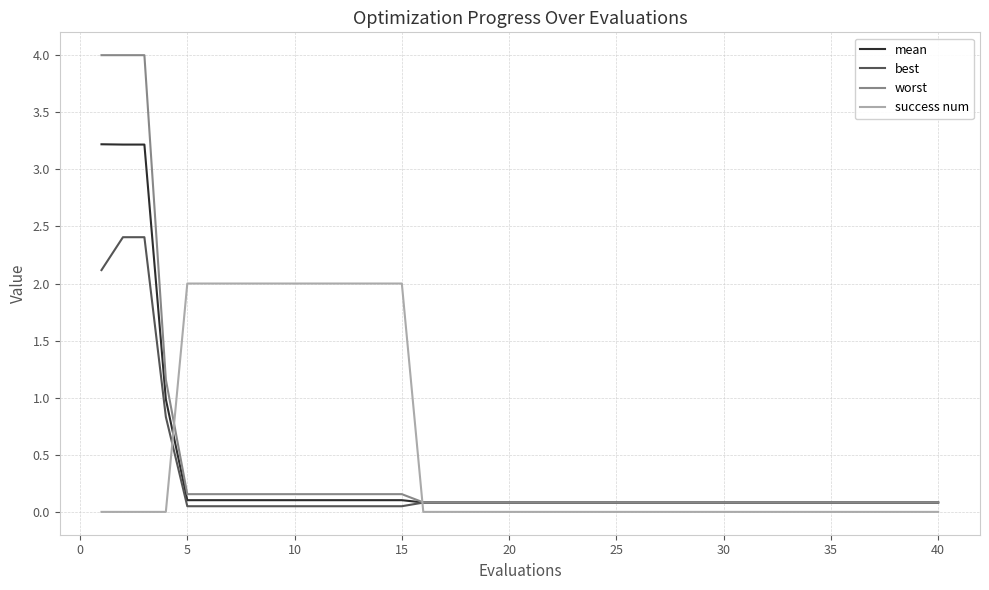

Which series has the largest total across all categories?

success num